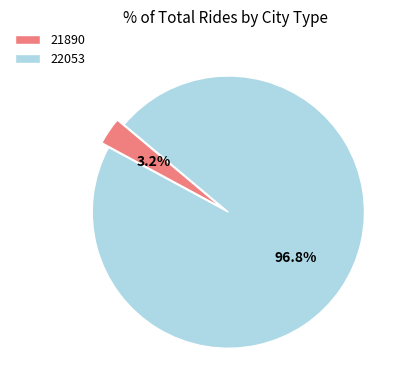

What percentage is the 22053 slice, to the nearest percent?

97%